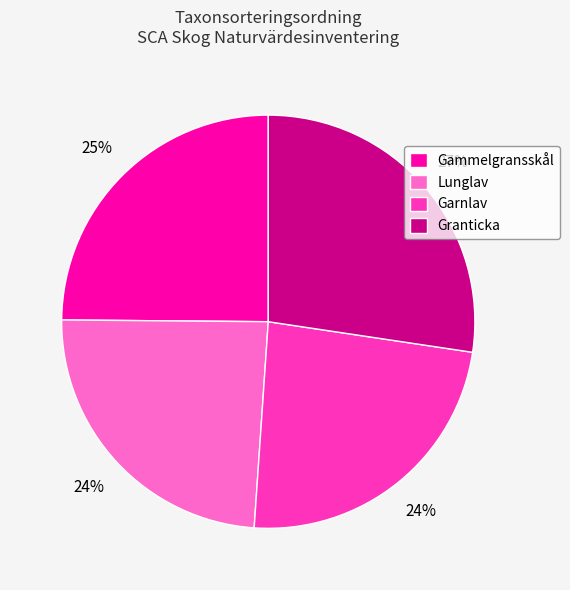

Which has a higher value, Gammelgransskål or Garnlav?

Gammelgransskål